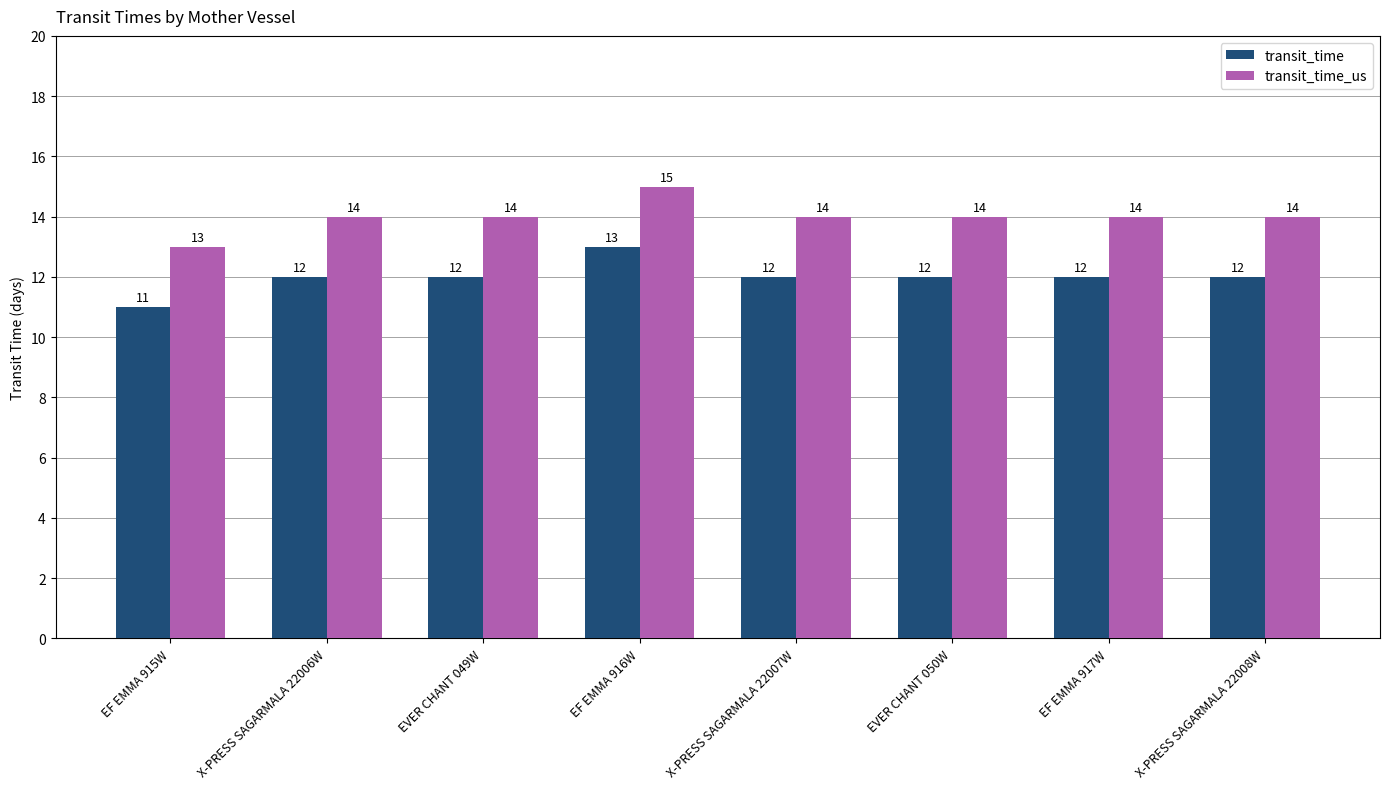

Reading left to right, extract all data points from this chart.

transit_time: EF EMMA 915W=11	X-PRESS SAGARMALA 22006W=12	EVER CHANT 049W=12	EF EMMA 916W=13	X-PRESS SAGARMALA 22007W=12	EVER CHANT 050W=12	EF EMMA 917W=12	X-PRESS SAGARMALA 22008W=12
transit_time_us: EF EMMA 915W=13	X-PRESS SAGARMALA 22006W=14	EVER CHANT 049W=14	EF EMMA 916W=15	X-PRESS SAGARMALA 22007W=14	EVER CHANT 050W=14	EF EMMA 917W=14	X-PRESS SAGARMALA 22008W=14